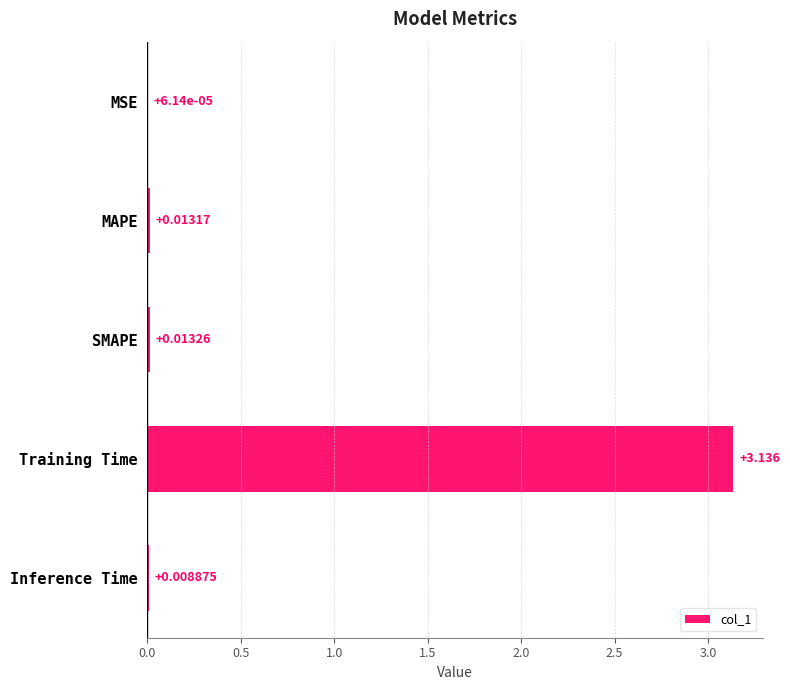

At which label is the value closest to 1?

SMAPE